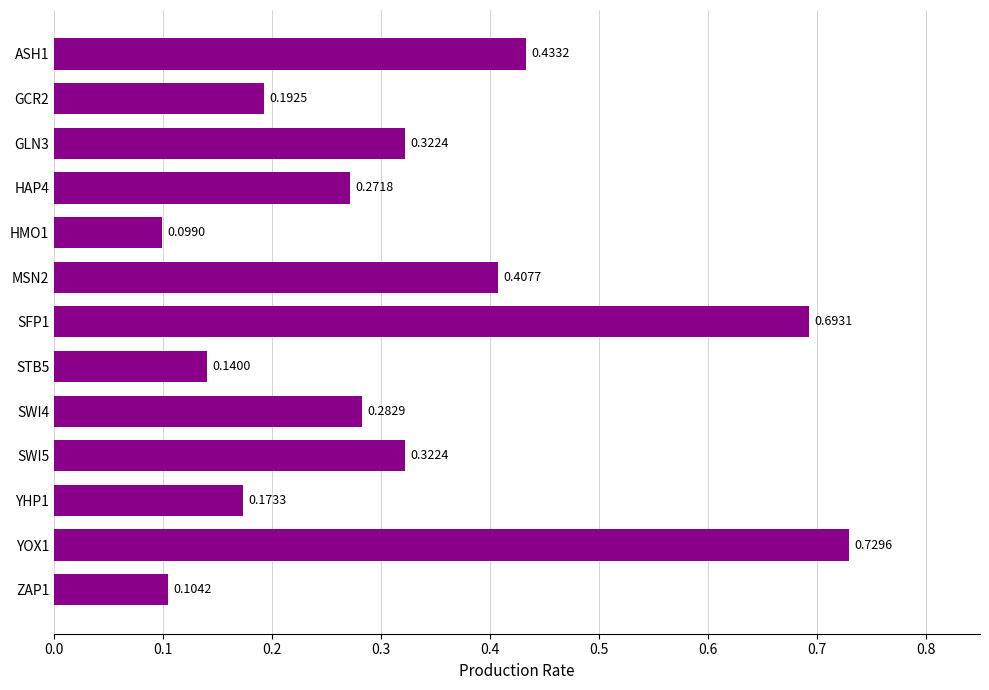

What is the difference between the second highest and minimum values?

0.6